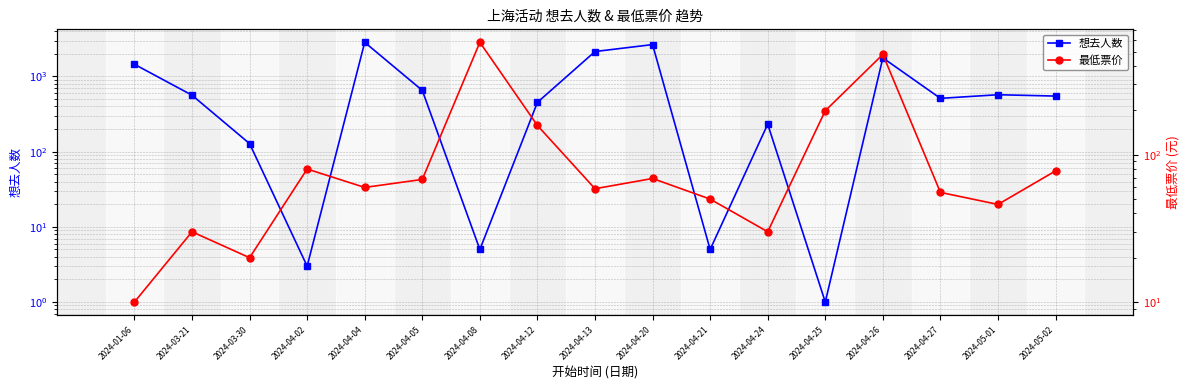

Where is the first local minimum for 最低票价?

2024-03-30